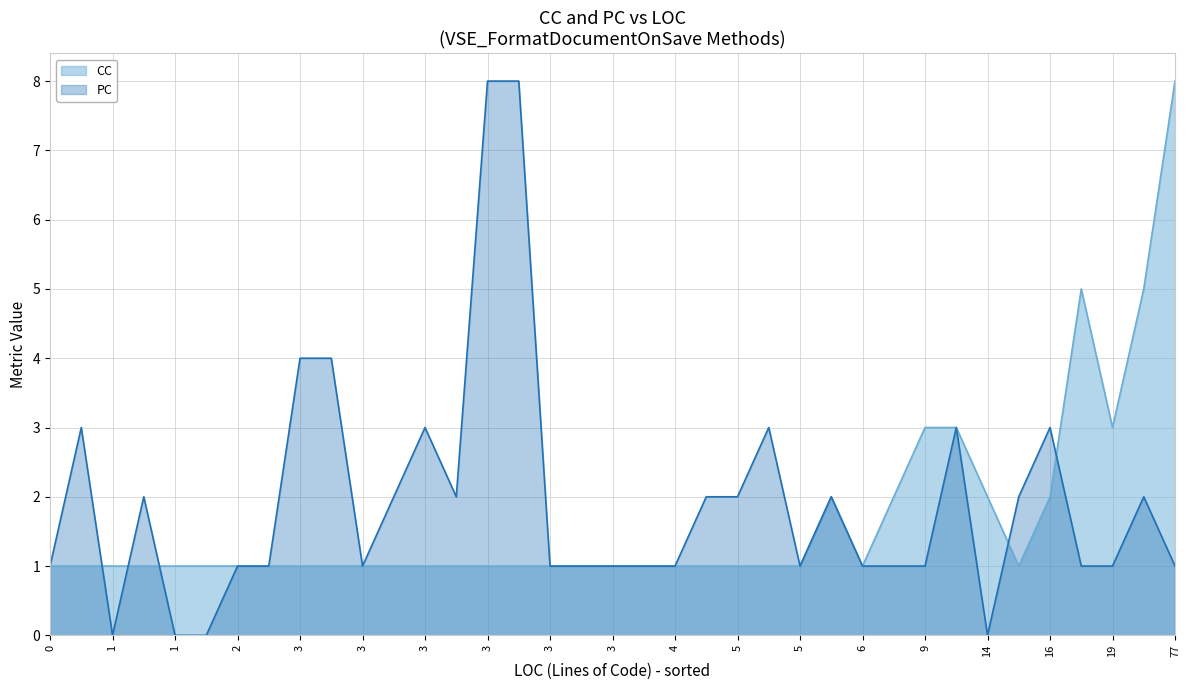

Which series has the largest total across all categories?

PC